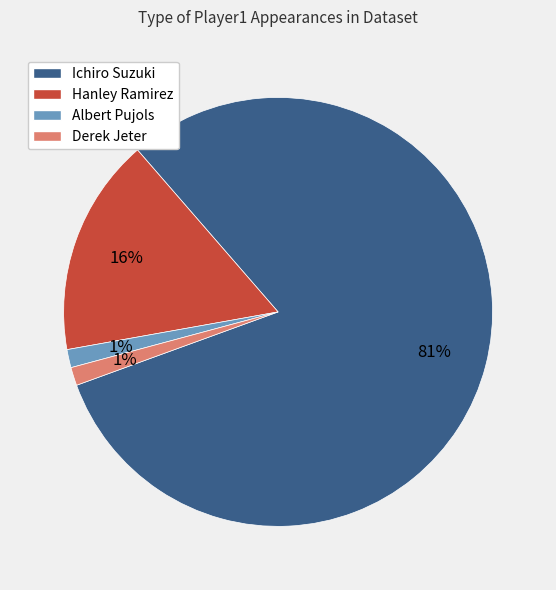

To the nearest percent, what portion does Hanley Ramirez represent?

16%